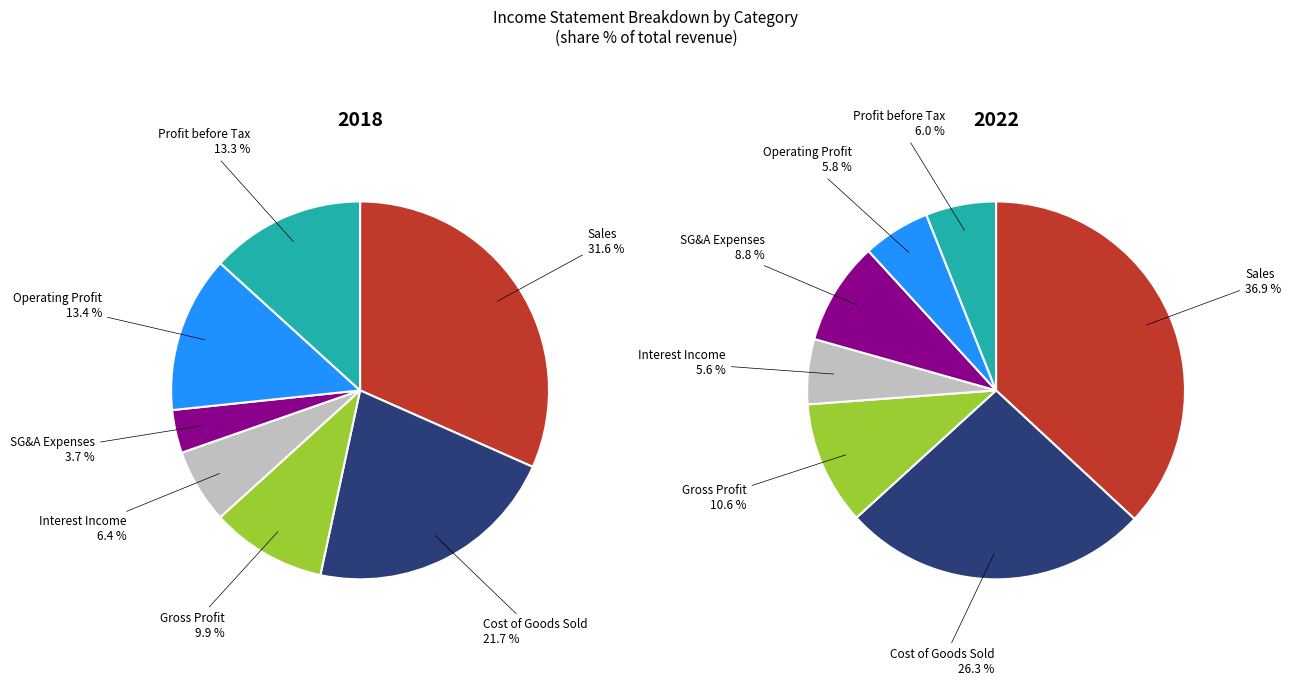

Count the number of slices in the pie.

7